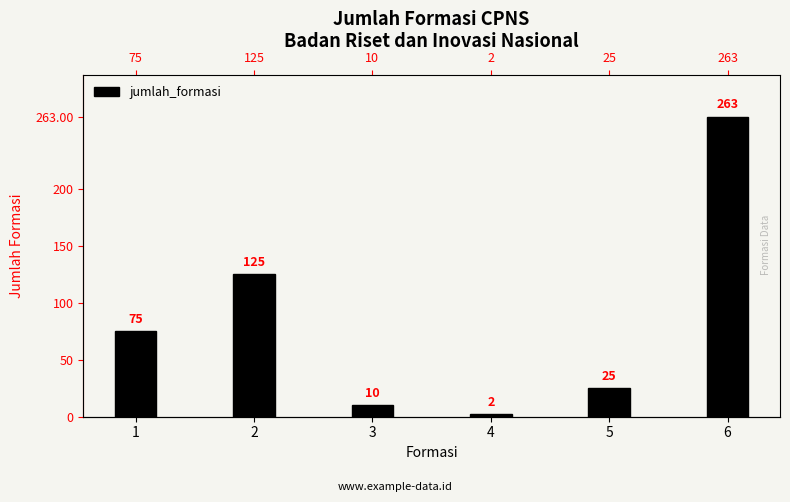

List the labels in order of value, largest first.

6, 2, 1, 5, 3, 4